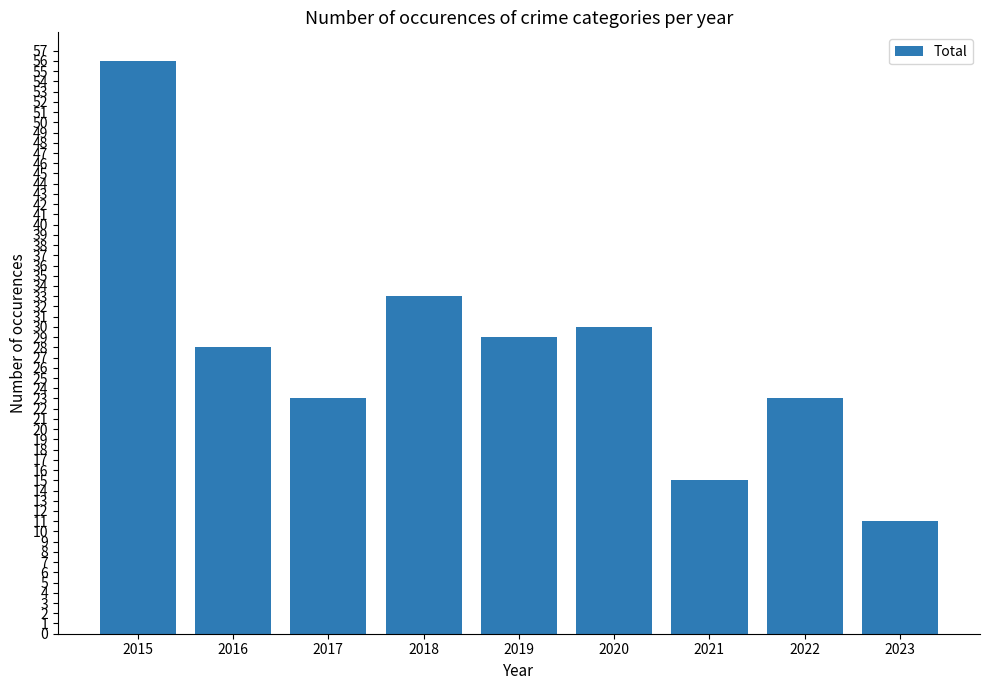

The value at 2022 is 23. True or false?

True